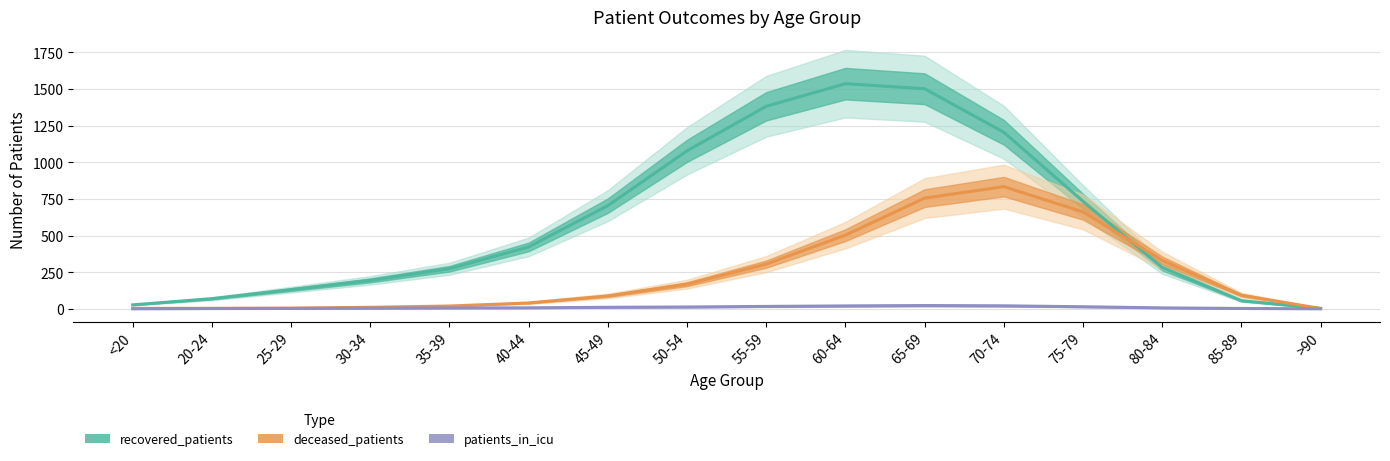

Which series has the largest total across all categories?

recovered_patients